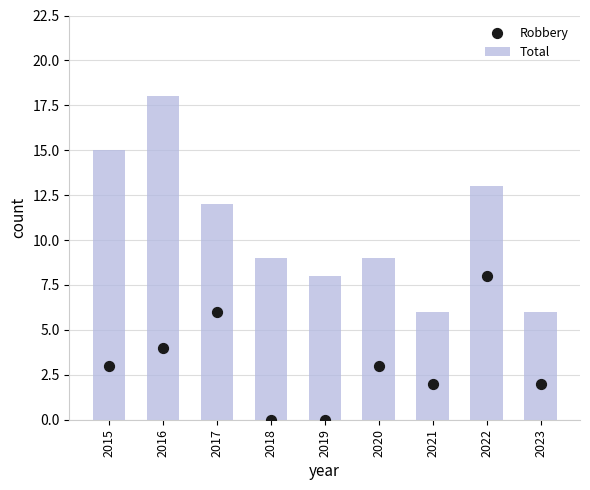

At how many categories does at least one series exceed 9?

4